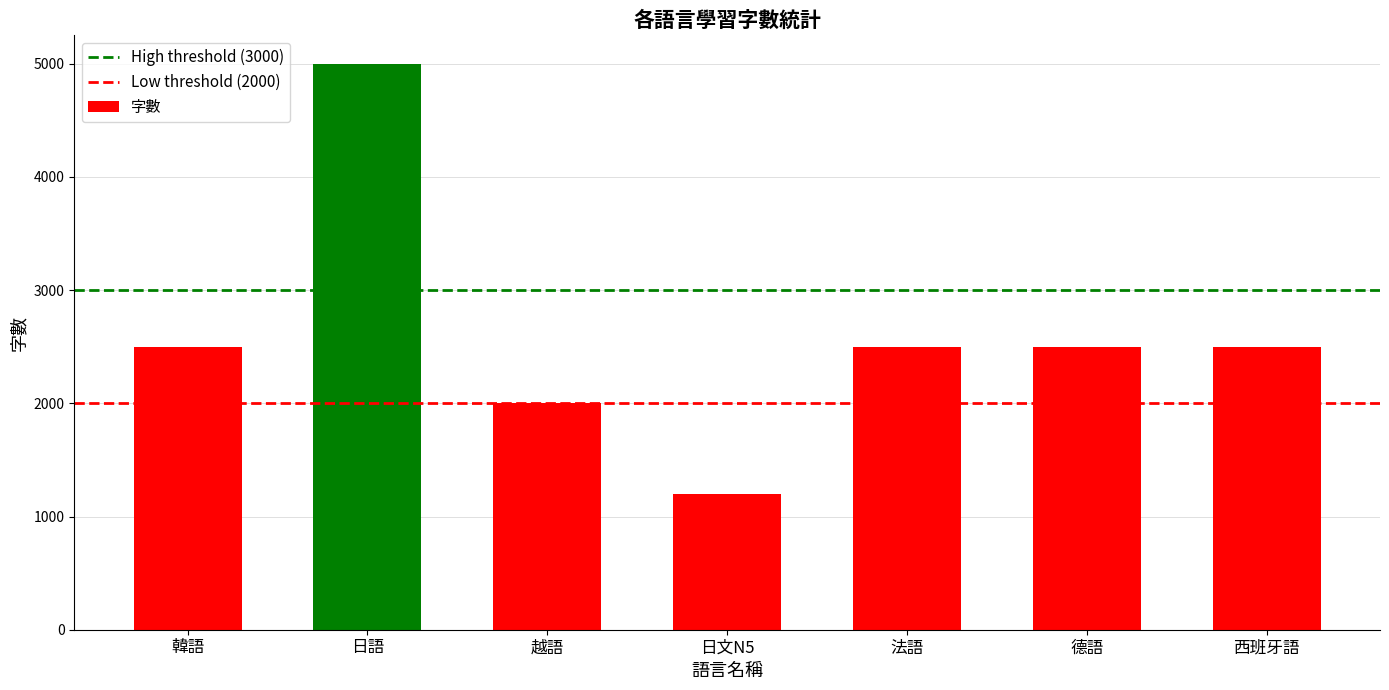

What is the change in value from 日語 to 法語?

-2500